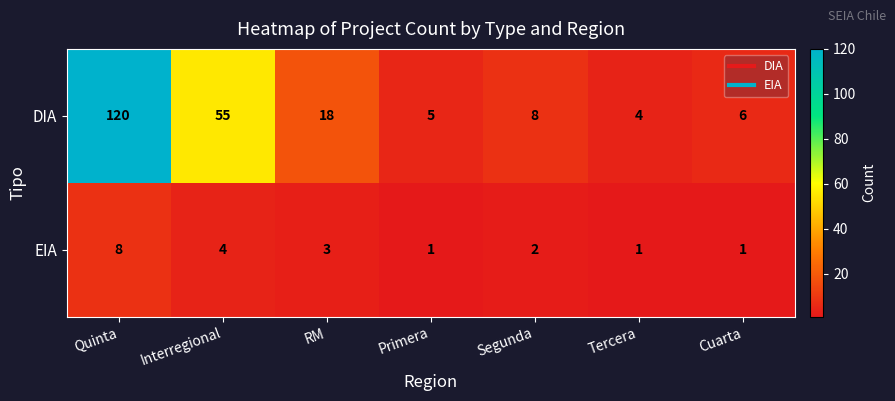

What is the greatest value displayed?

120